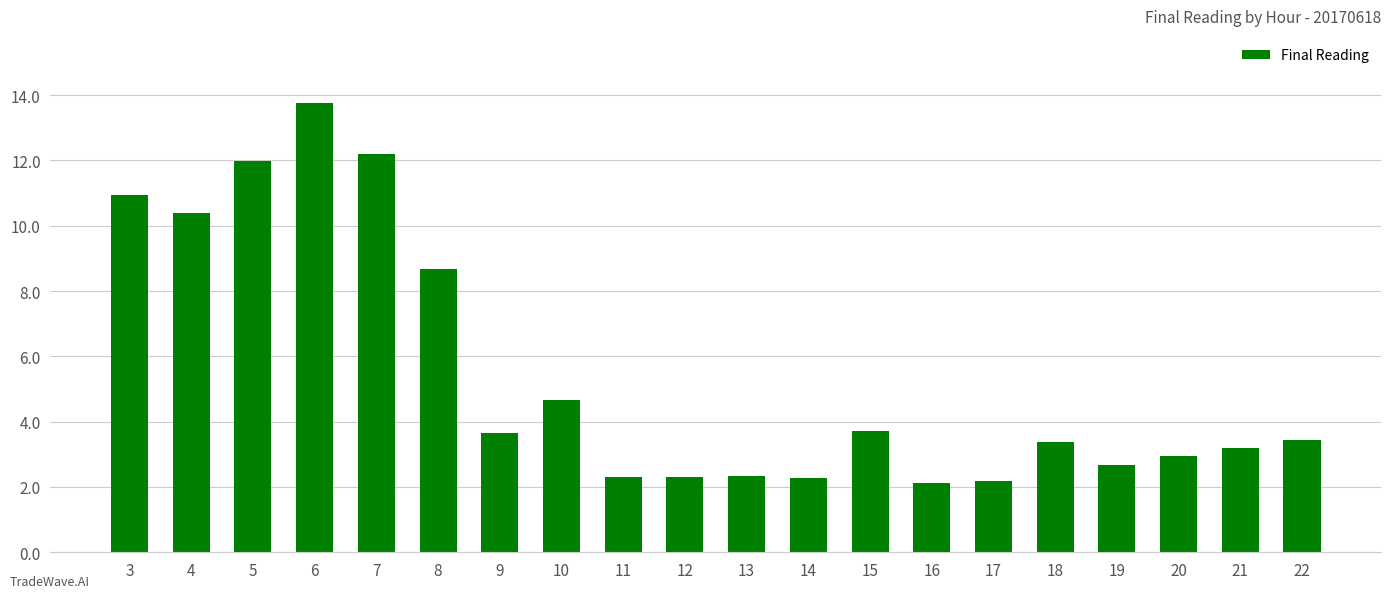

At which label is the value closest to 7?

8